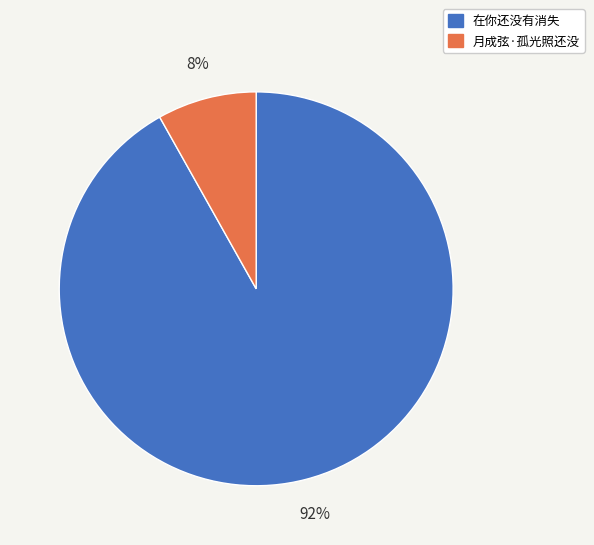

What is the largest slice in the pie chart?

在你还没有消失